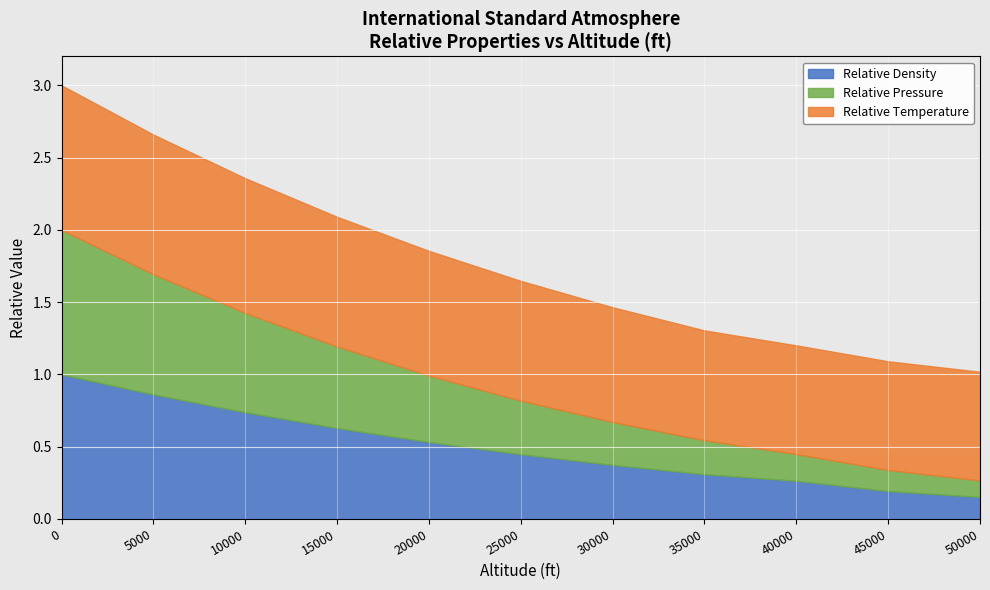

True or false: Relative Density has a value of 0.5 at 40000.

False